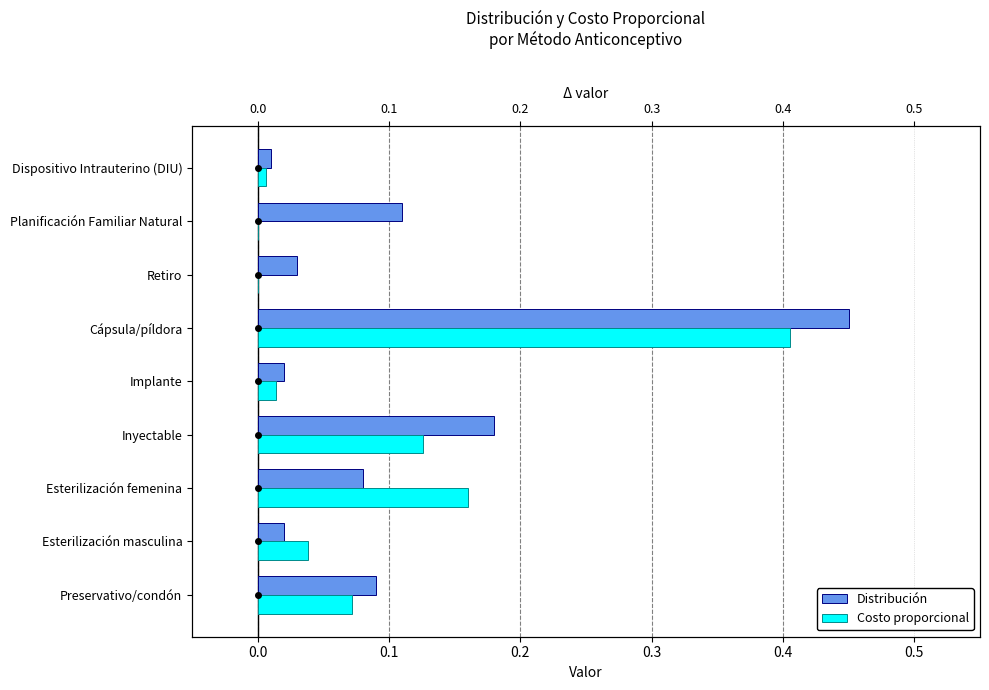

True or false: Distribución has a value of 0.0 at Dispositivo Intrauterino (DIU).

False